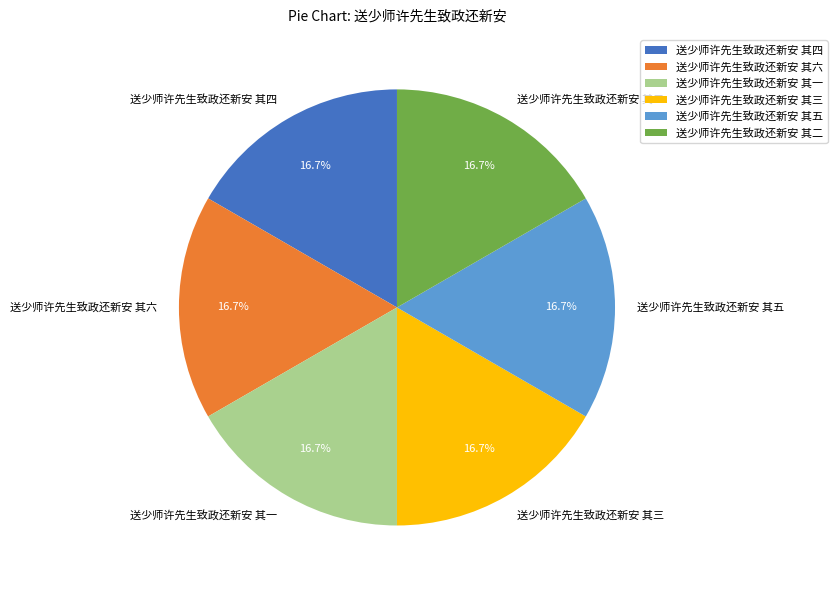

What is the ratio of the value at 送少师许先生致政还新安 其二 to the value at 送少师许先生致政还新安 其四?

1.0